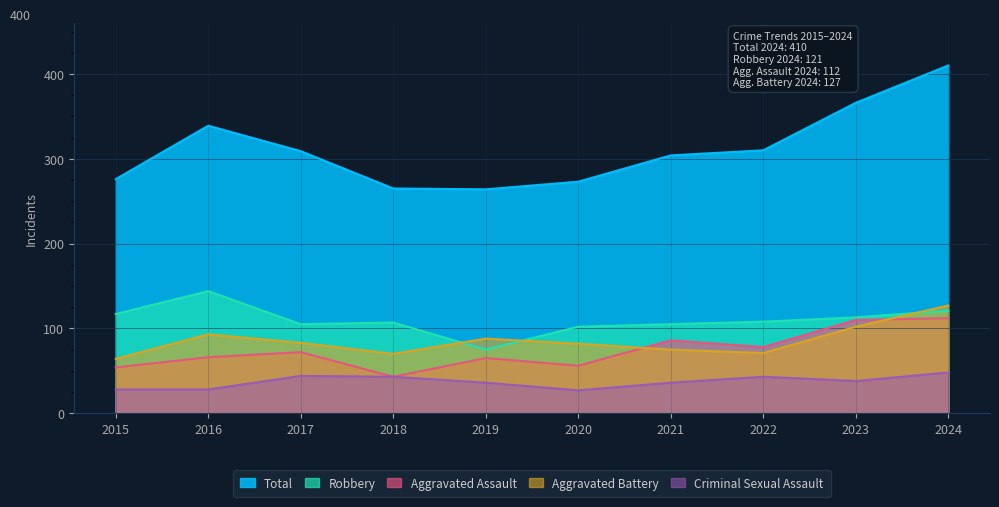

What are all the series names shown in the legend?

Total, Robbery, Aggravated Assault, Aggravated Battery, Criminal Sexual Assault